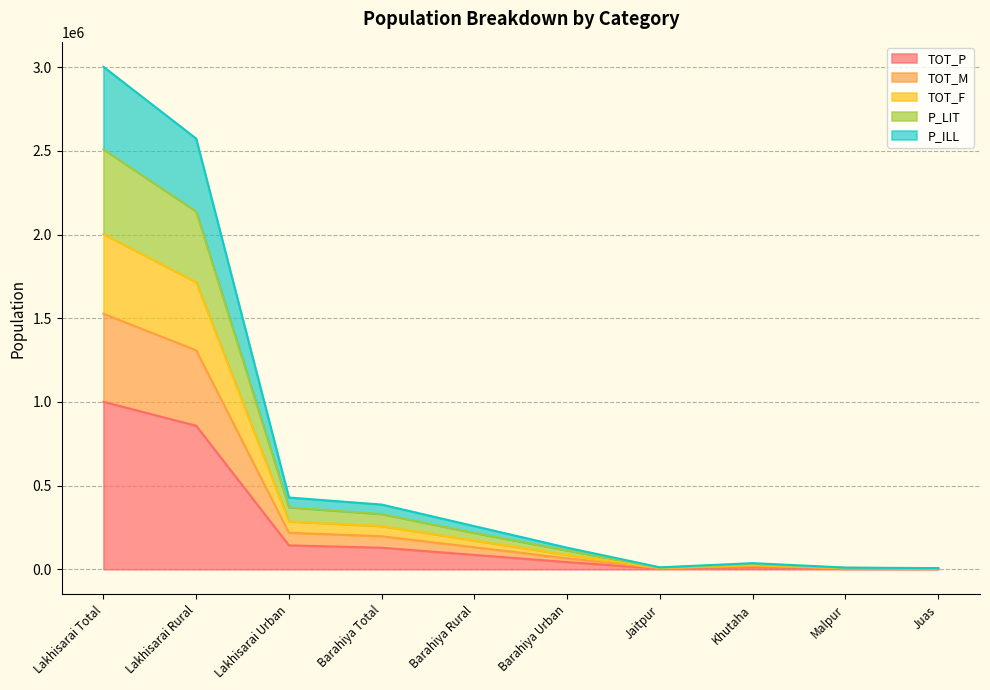

At which category is the sum across all series the highest?

Lakhisarai Total